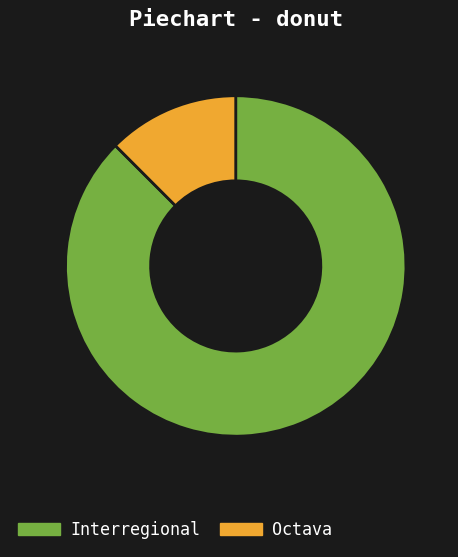

Rank the categories by value from lowest to highest.

Octava, Interregional